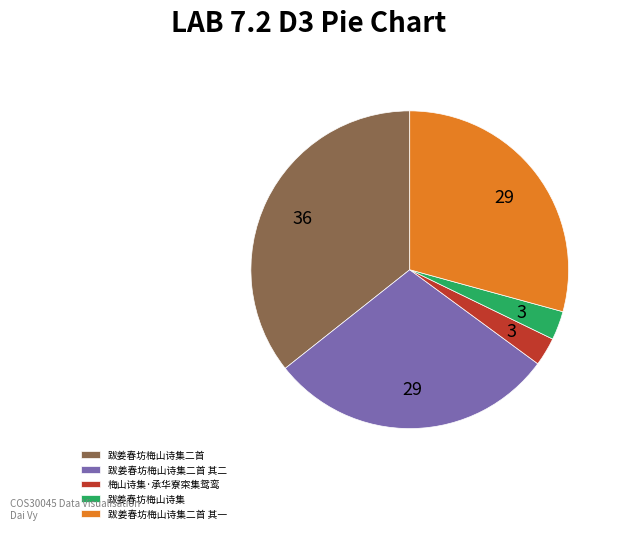

Does 跋姜春坊梅山诗集二首 其二 account for over 50% of the chart?

No